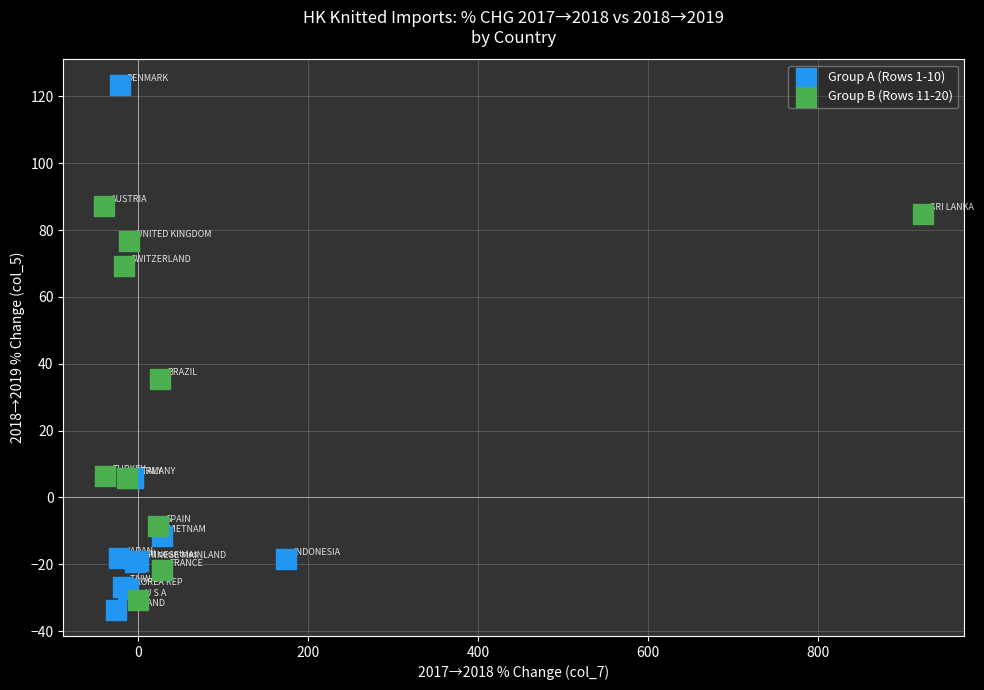

Which series has the widest spread of Y values?

Group A (Rows 1-10)